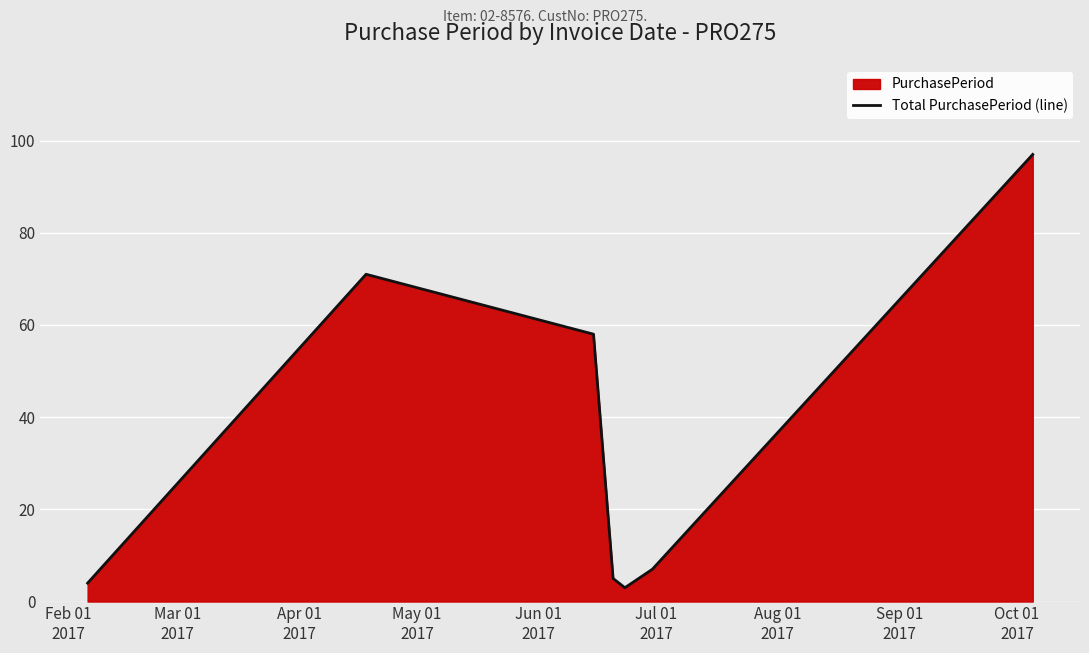

What is the sum of all values?

245